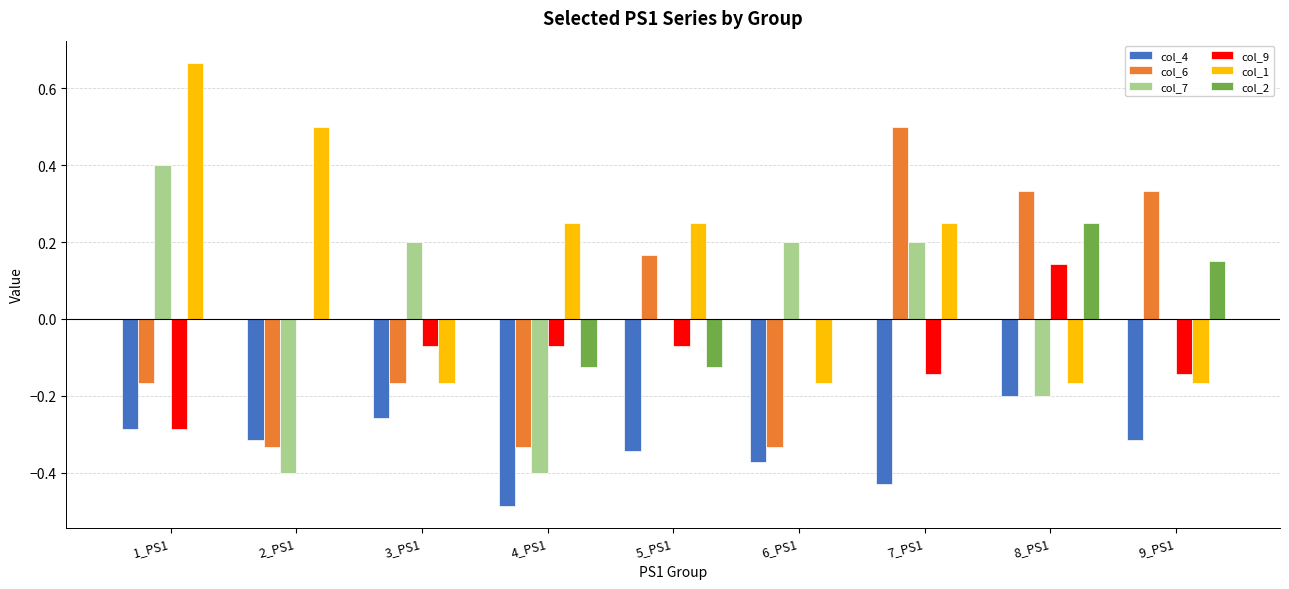

Is the value of col_2 at 4_PS1 greater than the value of col_7 at 2_PS1?

Yes